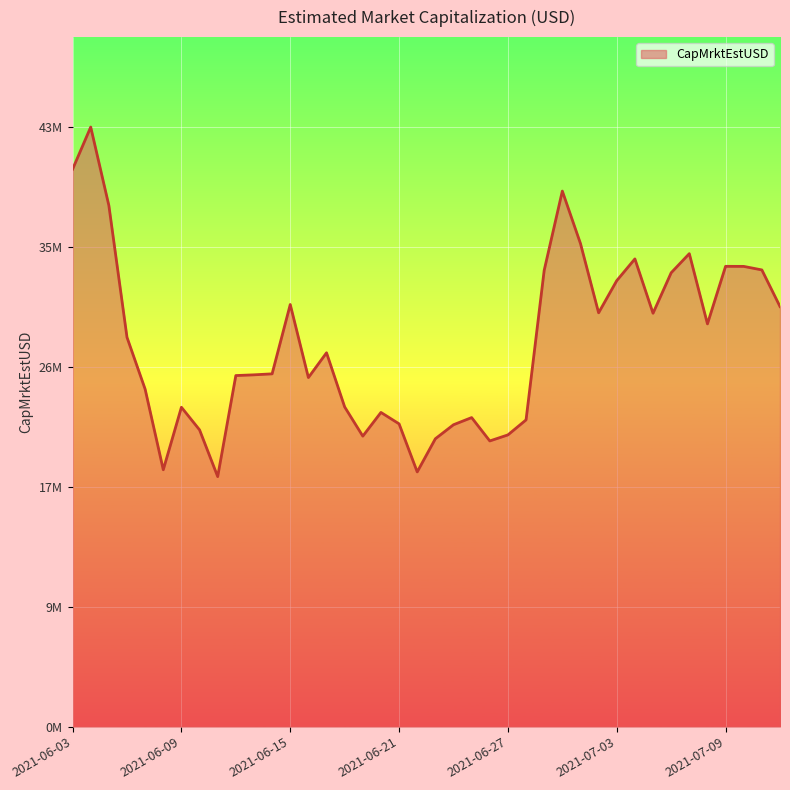

Is this an area chart (filled region under the line)?

Yes